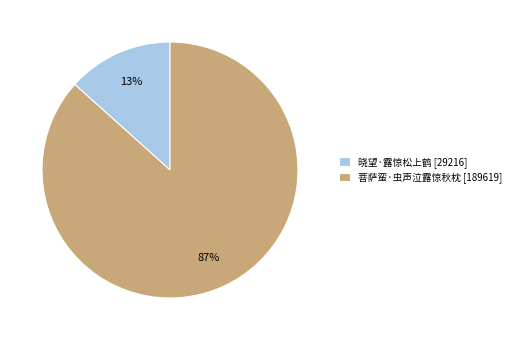

The 菩萨蛮·虫声泣露惊秋枕 slice represents 87% of the pie. True or false?

True